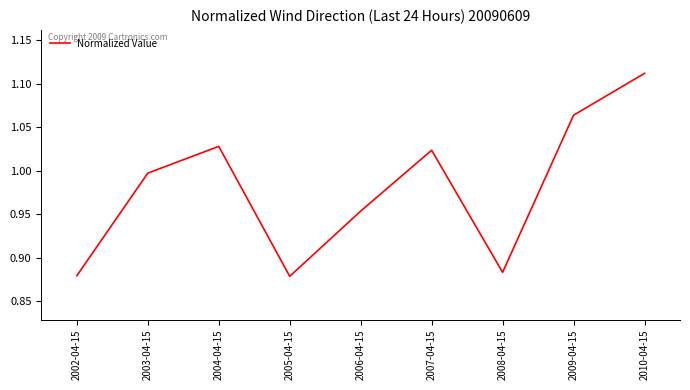

At which category does the data reach its first local peak?

2004-04-15